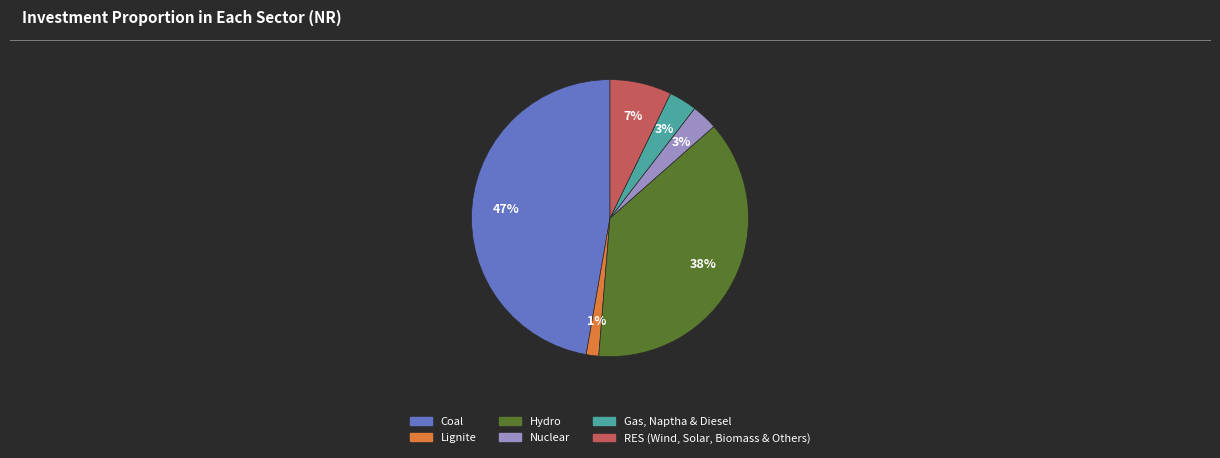

To the nearest percent, what is the difference between the largest and smallest slice percentages?

46%